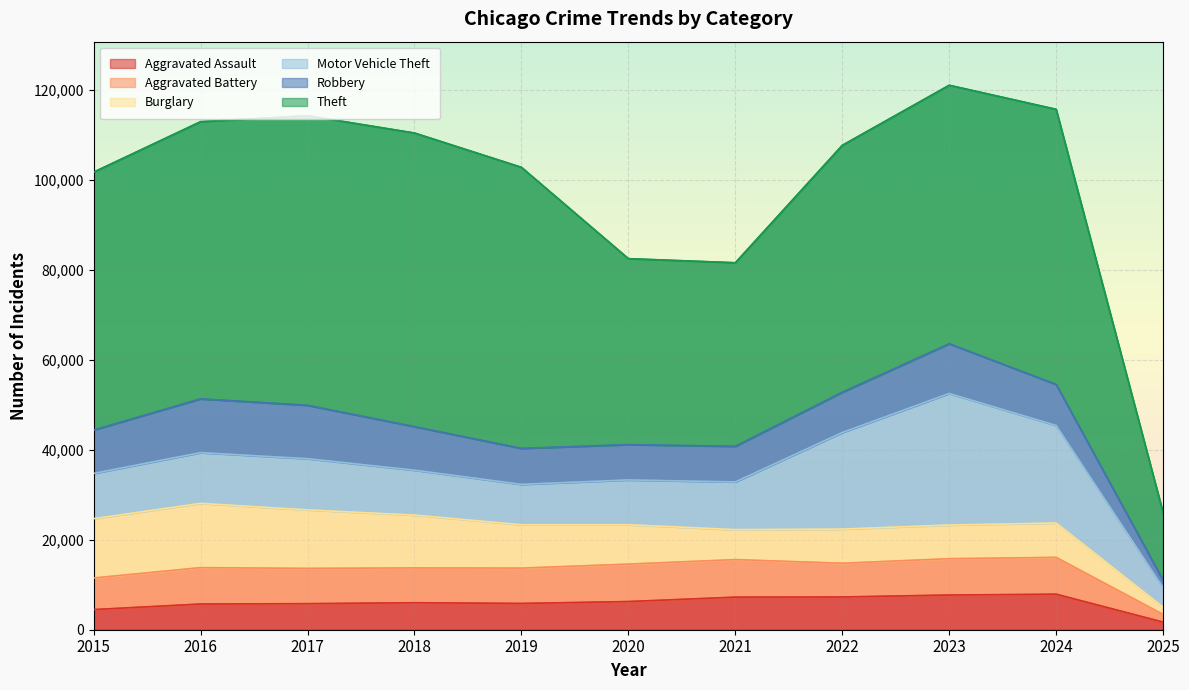

Between 2018 and 2019, which series saw the biggest shift?

Theft